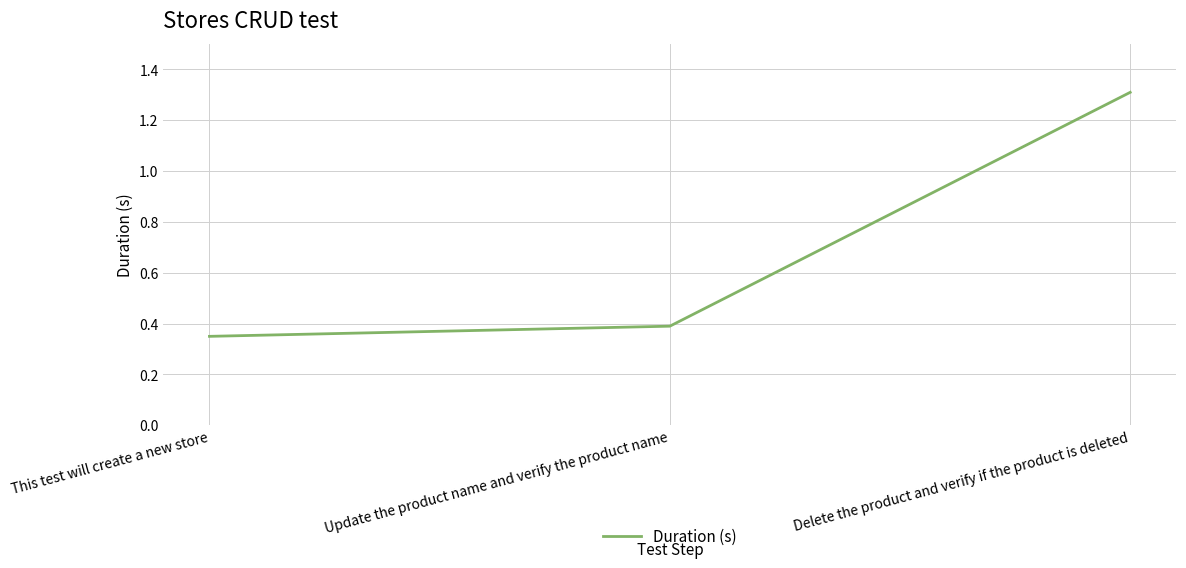

List the labels in order of value, largest first.

Delete the product and verify if the product is deleted, Update the product name and verify the product name, This test will create a new store